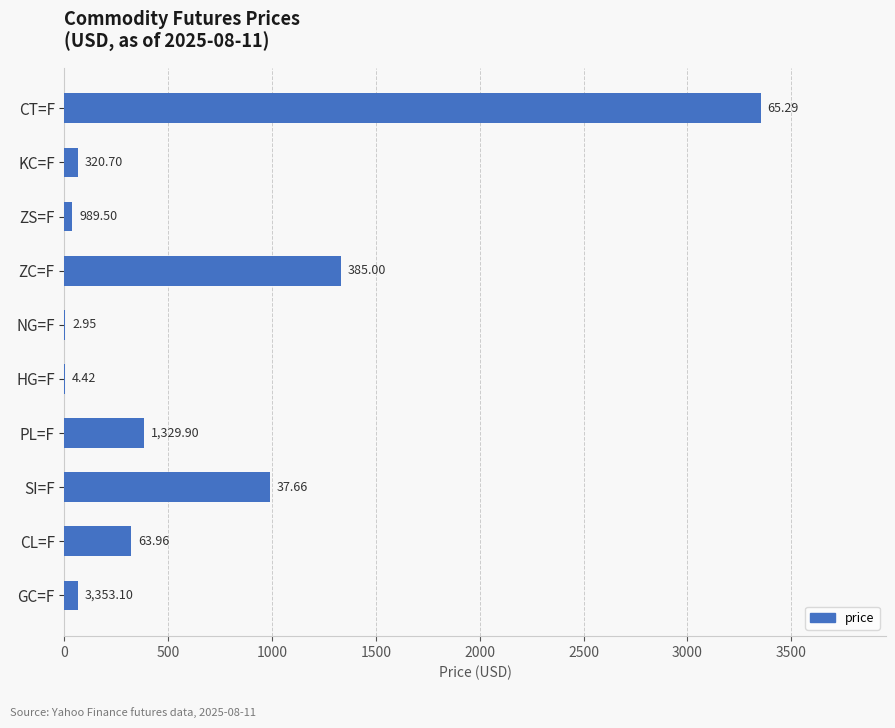

How many categories are shown in the chart?

10